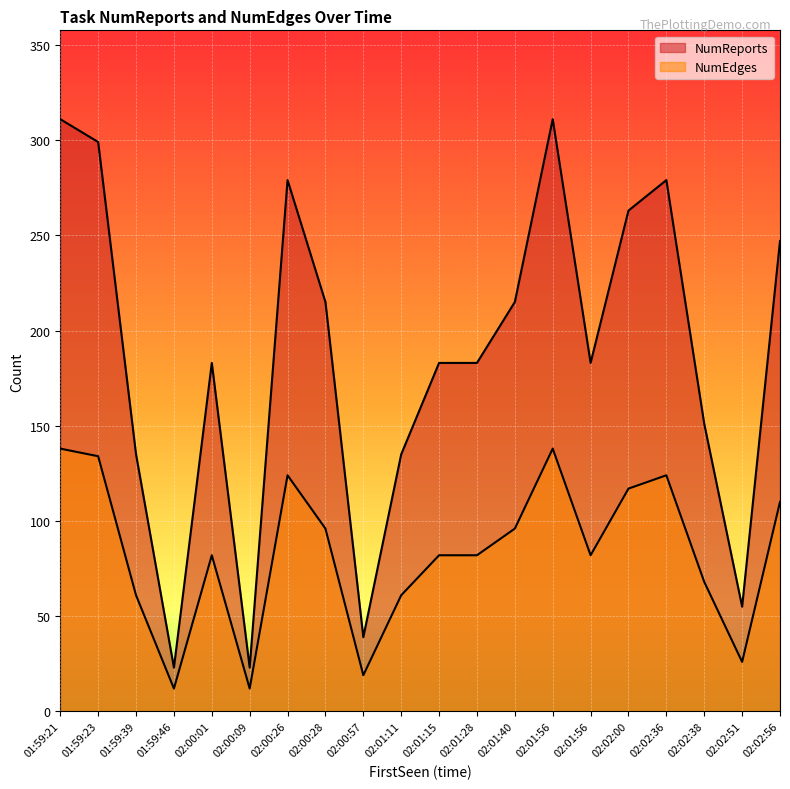

What is the smallest value displayed?

12